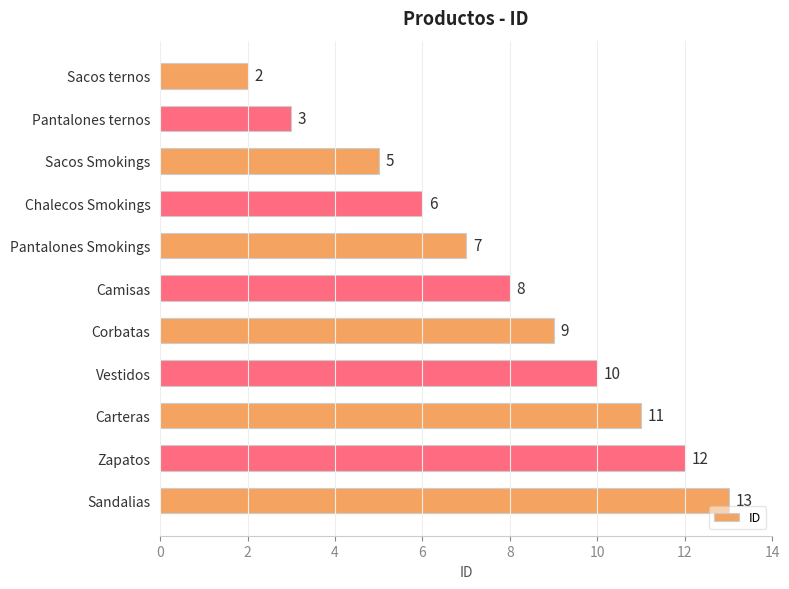

Where is the data nearest to the value 7?

Pantalones Smokings